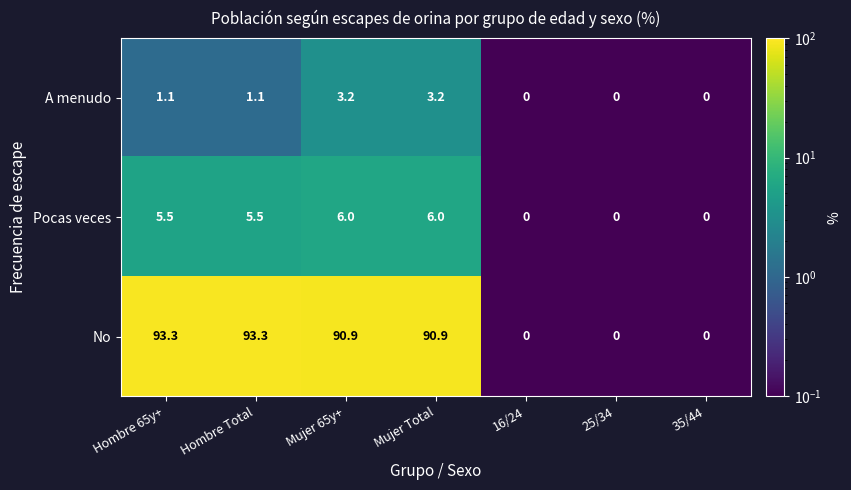

At Mujer Total, list the series in order from smallest to largest.

A menudo, Pocas veces, No